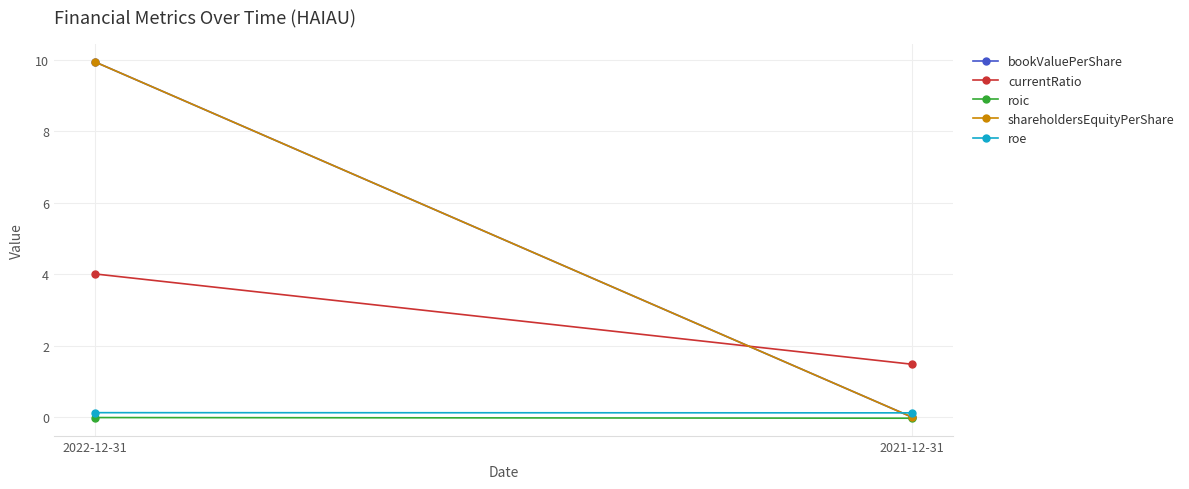

Reading right to left, extract all data points from this chart.

bookValuePerShare: 0.0	9.9
currentRatio: 1.5	4.0
roic: -0.0	-0.0
shareholdersEquityPerShare: 0.0	9.9
roe: 0.1	0.1